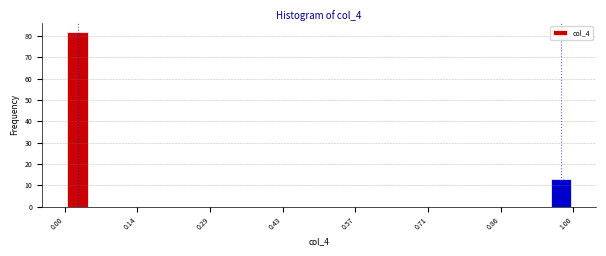

Read against the x-axis, roughly where is the centre of the tallest bar?

0.02